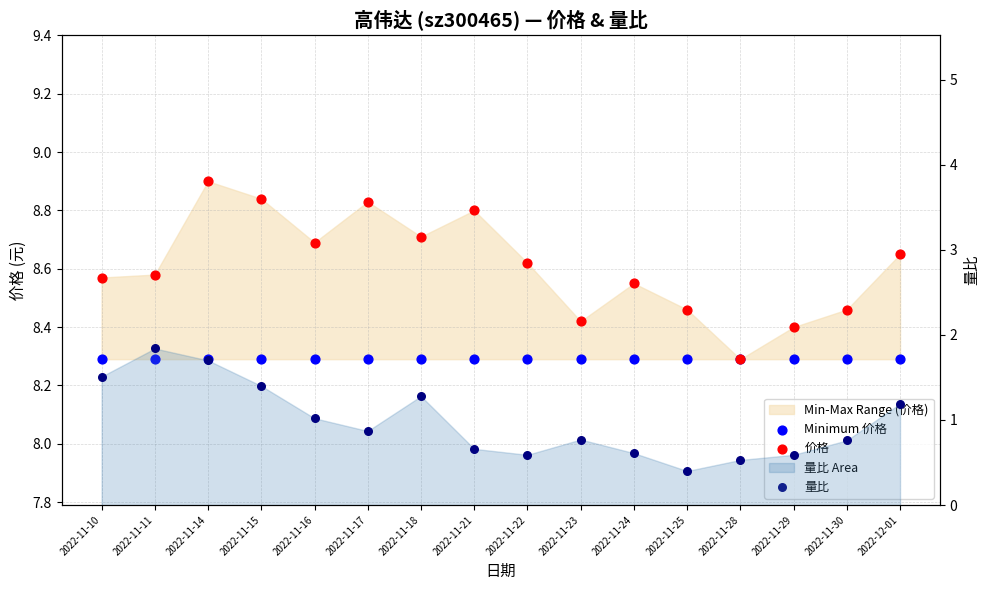

At how many categories does at least one series exceed 4?

16